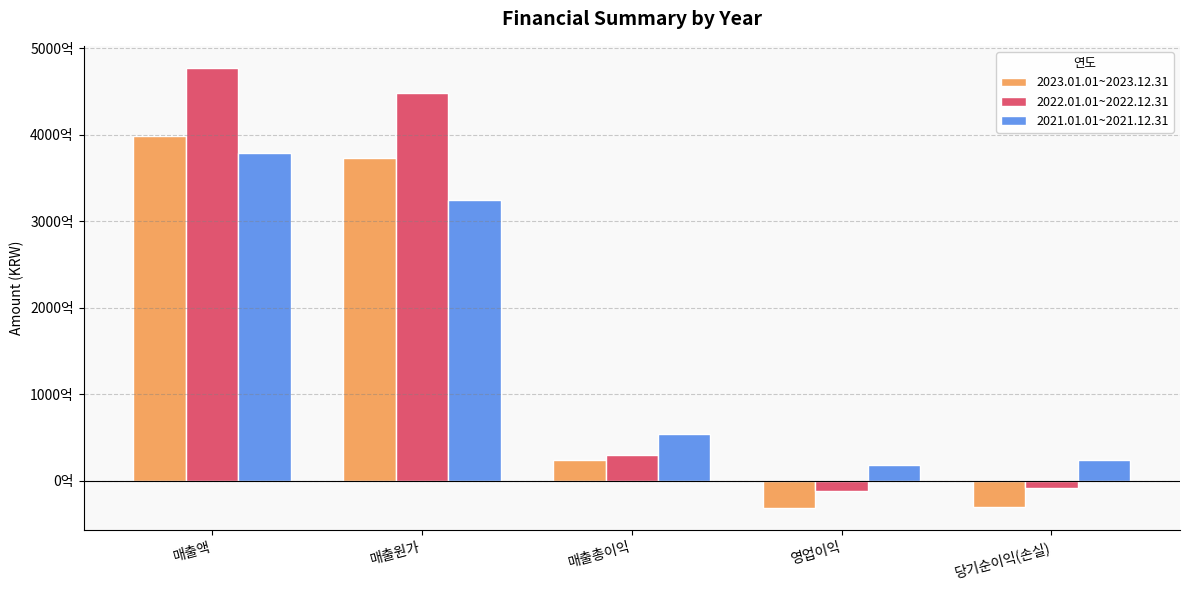

Rank the series by their maximum value, from highest to lowest.

2022.01.01~2022.12.31, 2023.01.01~2023.12.31, 2021.01.01~2021.12.31